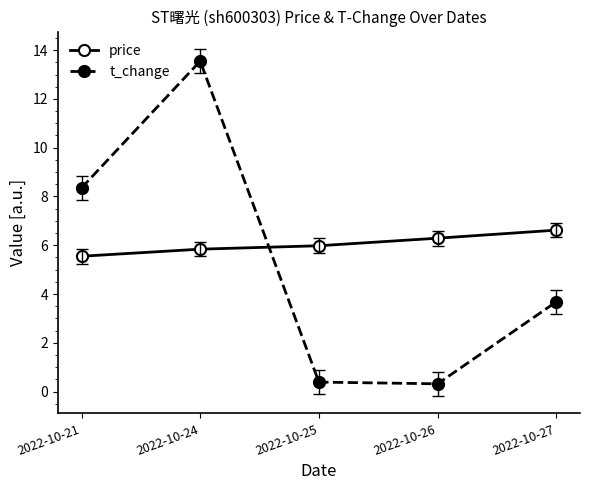

What is the maximum value for price?

6.6